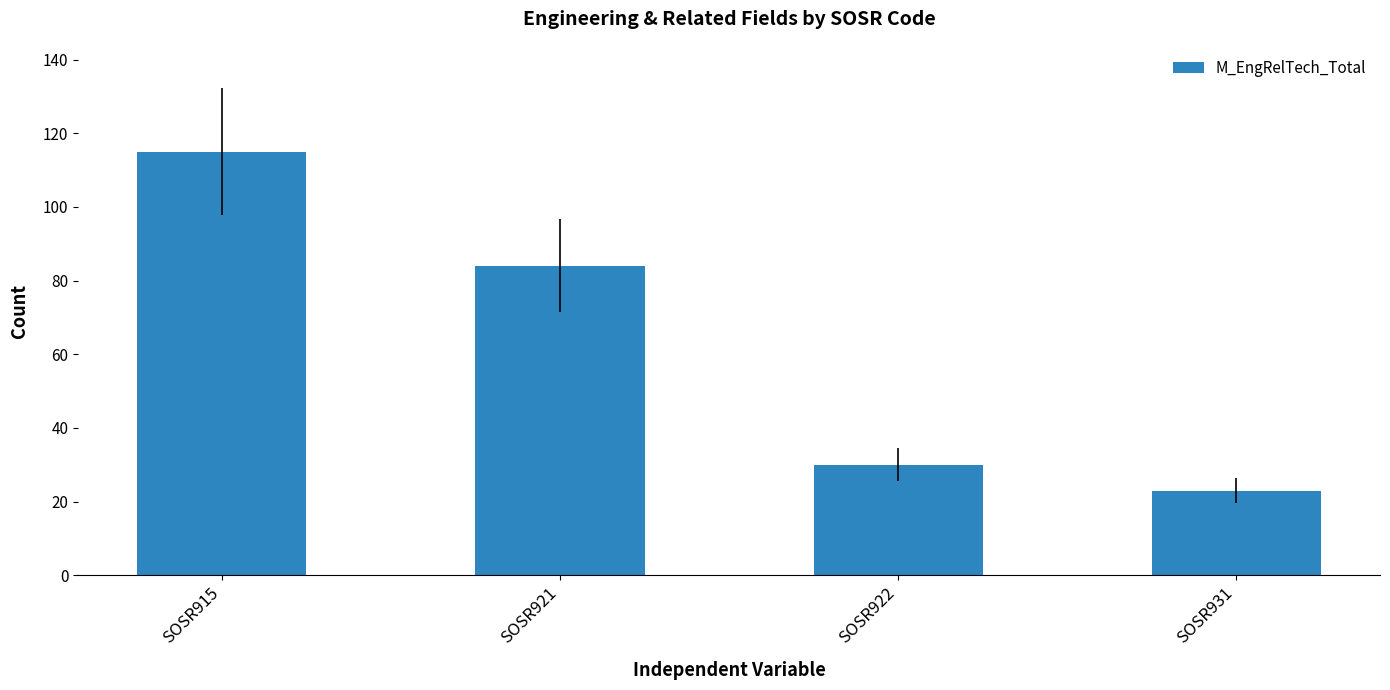

What is the average value?

63